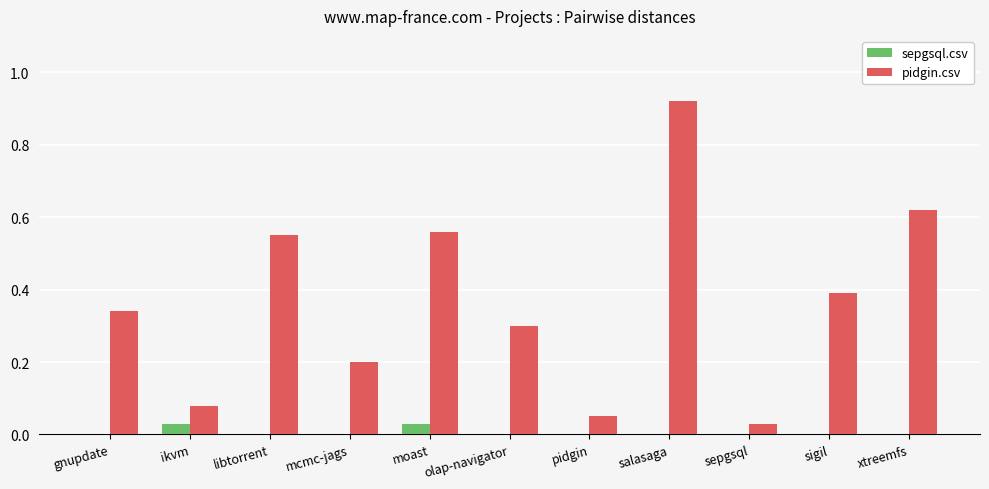

Are the bars grouped side by side (vs. stacked)?

Yes